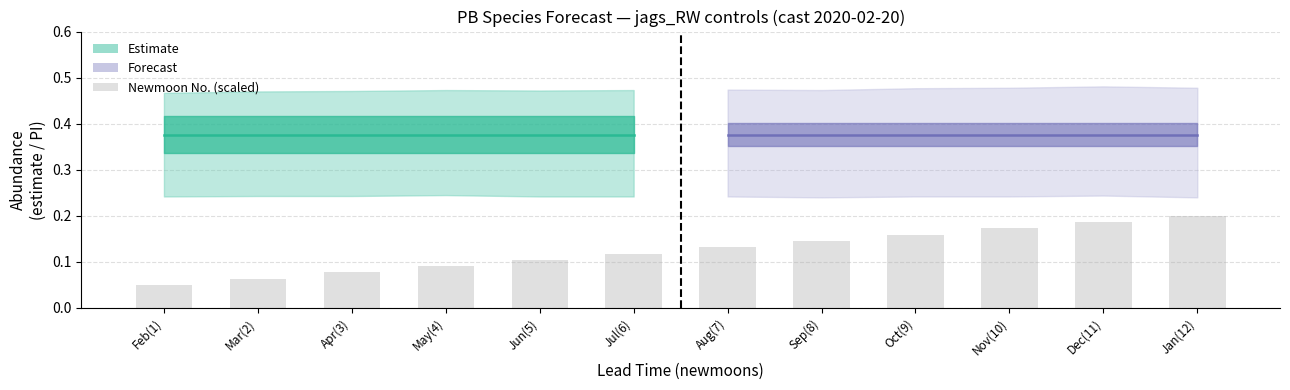

List the labels in order of value, smallest first.

Feb(1), Mar(2), Apr(3), May(4), Jun(5), Jul(6), Aug(7), Sep(8), Oct(9), Nov(10), Dec(11), Jan(12)